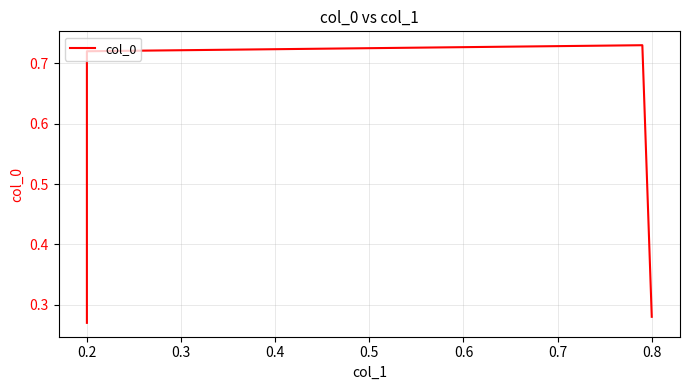

What is the maximum value shown in the chart?

0.7